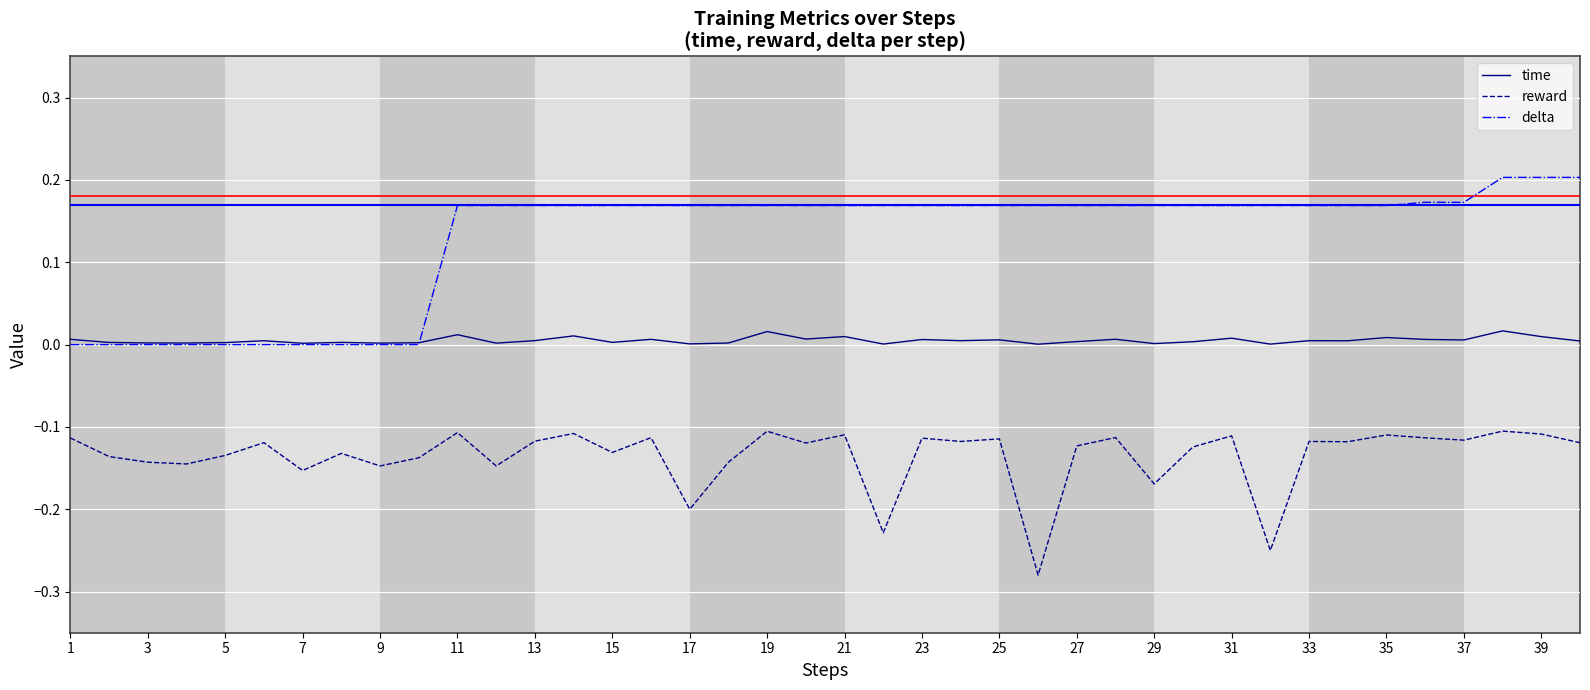

Which series has the largest range (max minus min)?

delta